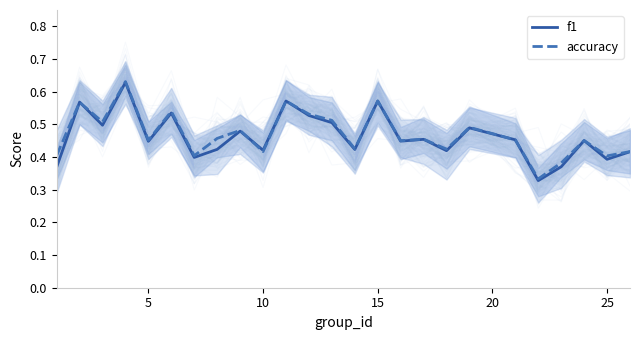

What is the maximum value for accuracy?

0.6